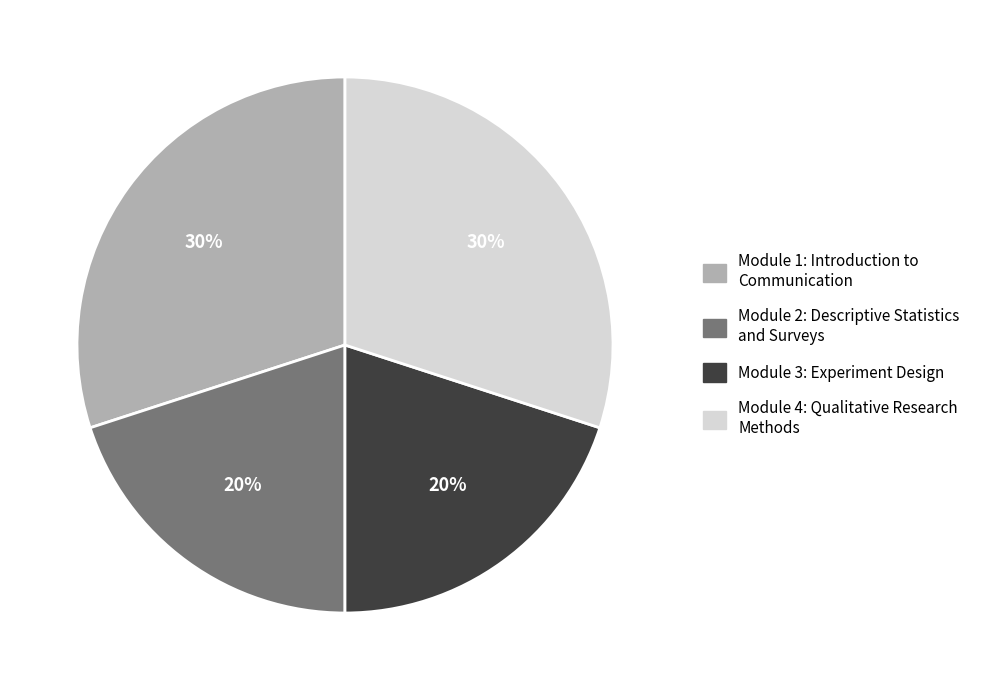

To the nearest percent, what percentage of the pie is Module 3: Experiment Design?

20%